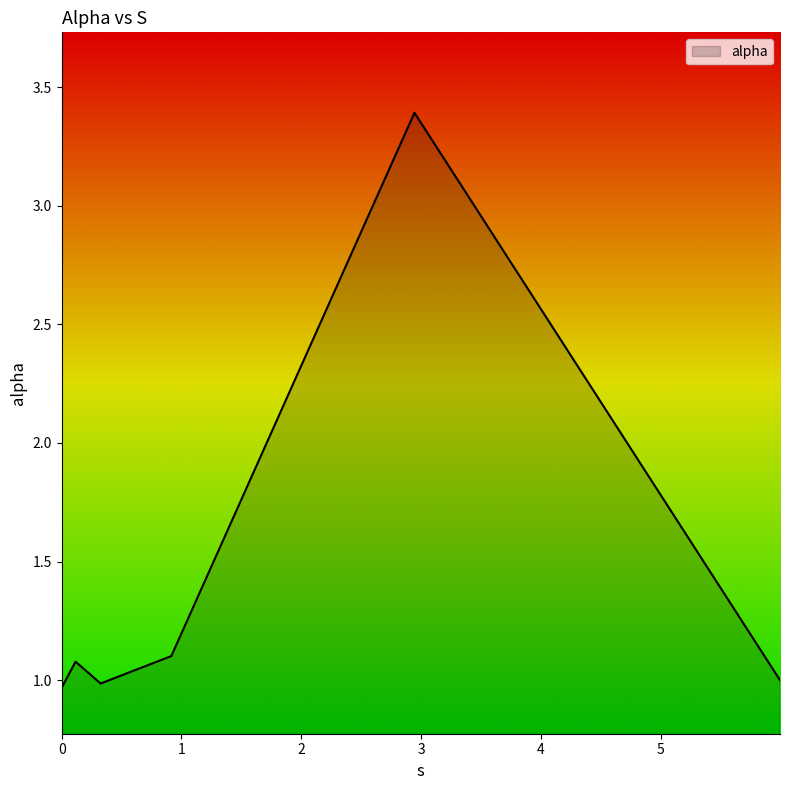

What is the average value?

1.4